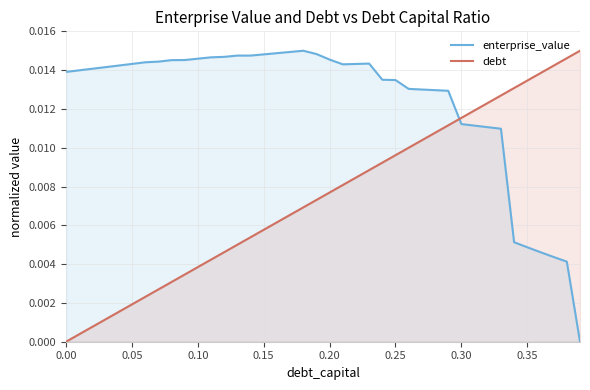

List the series in order of their overall mean, lowest first.

debt, enterprise_value